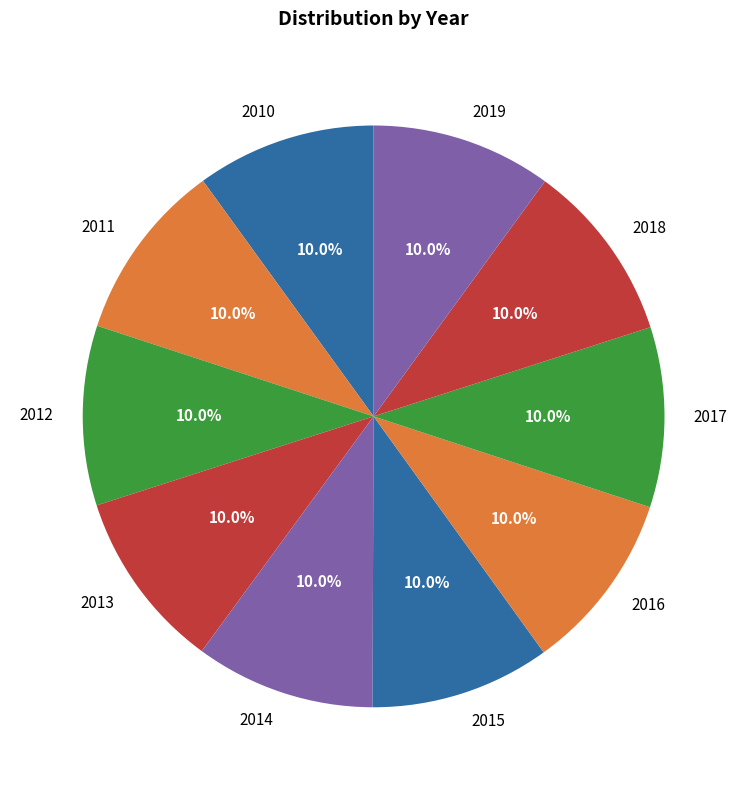

How much of the chart is everything except 2017?

90.0%